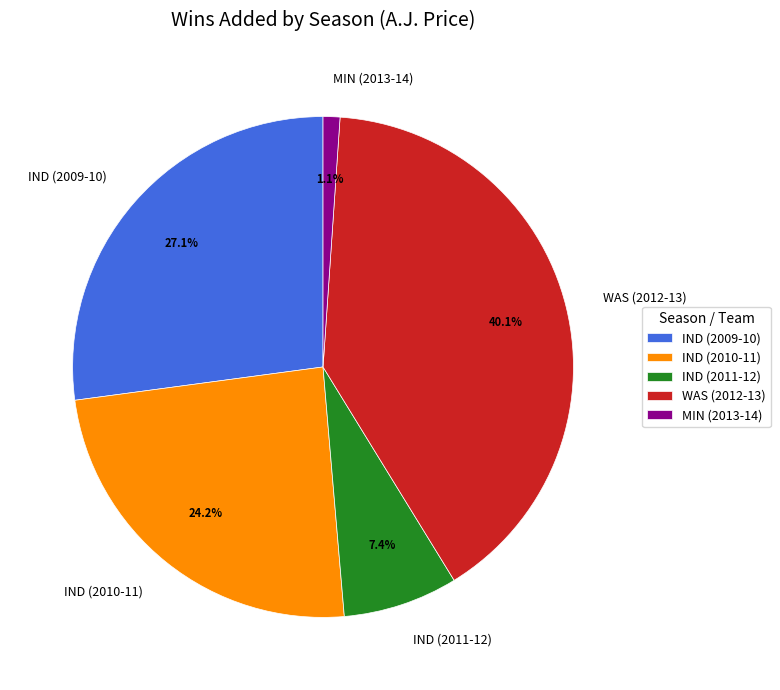

Rank the categories by value from highest to lowest.

WAS (2012-13), IND (2009-10), IND (2010-11), IND (2011-12), MIN (2013-14)